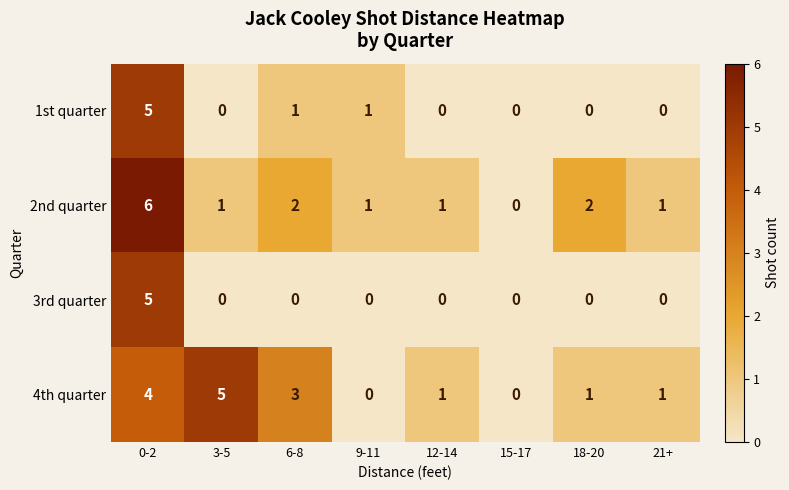

Is it true that 4th quarter equals 3 at 15-17?

False